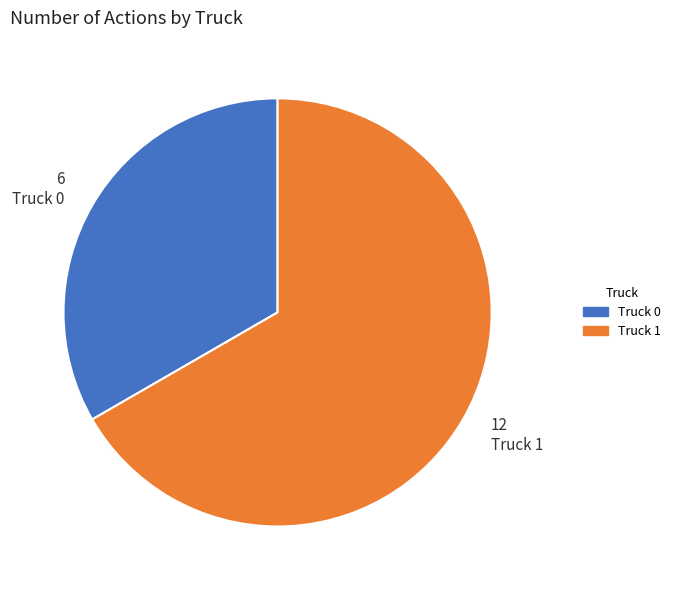

Rank the categories by value from highest to lowest.

Truck 1, Truck 0